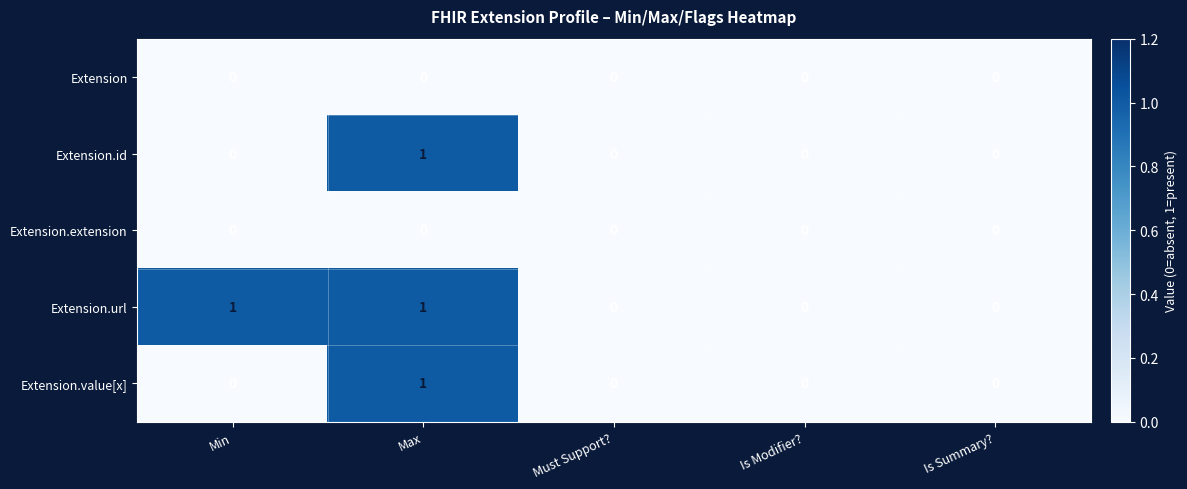

The Extension series shows 0 at Max. True or false?

True